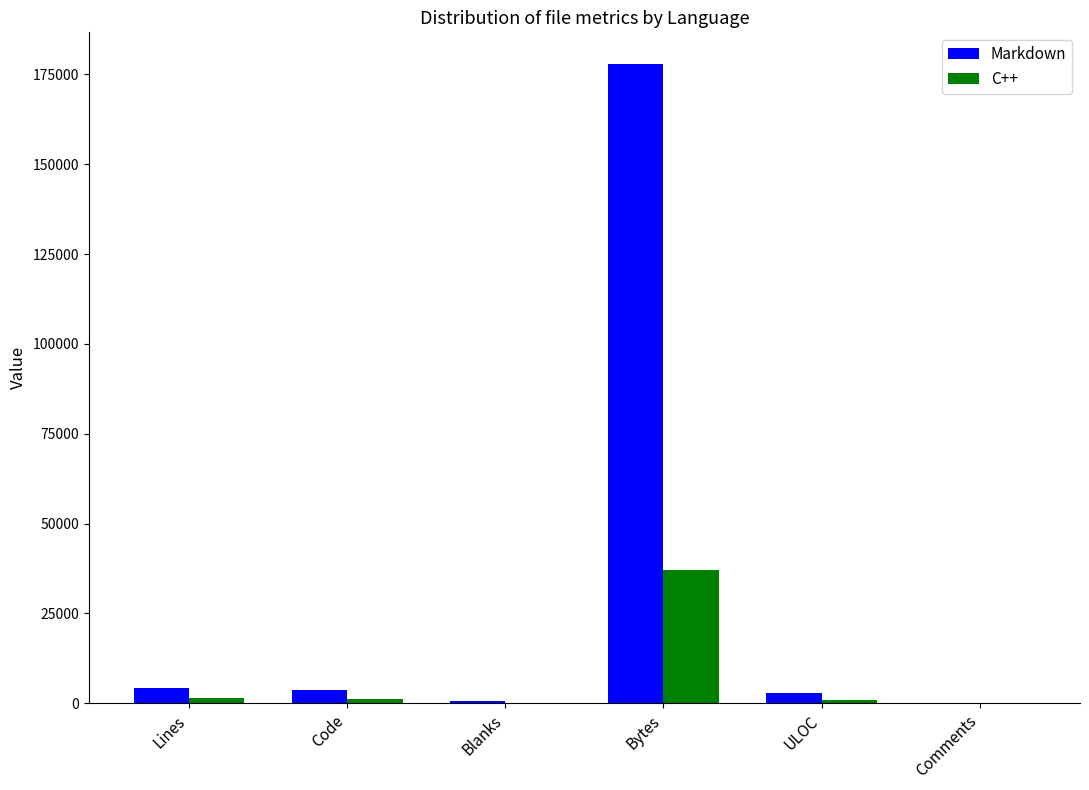

Which series has the largest total across all categories?

Markdown